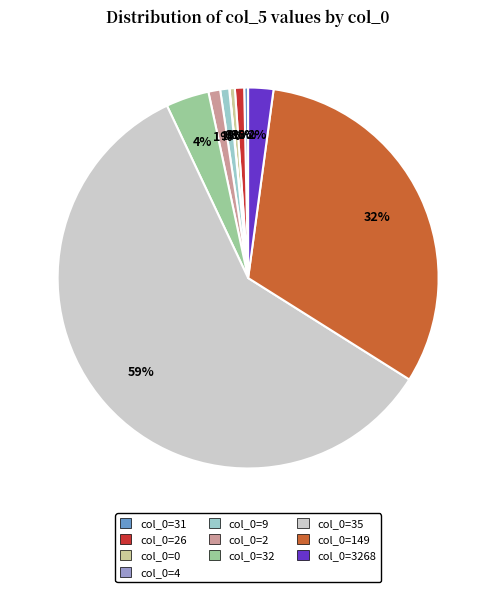

To the nearest percent, what is the average slice percentage?

10%